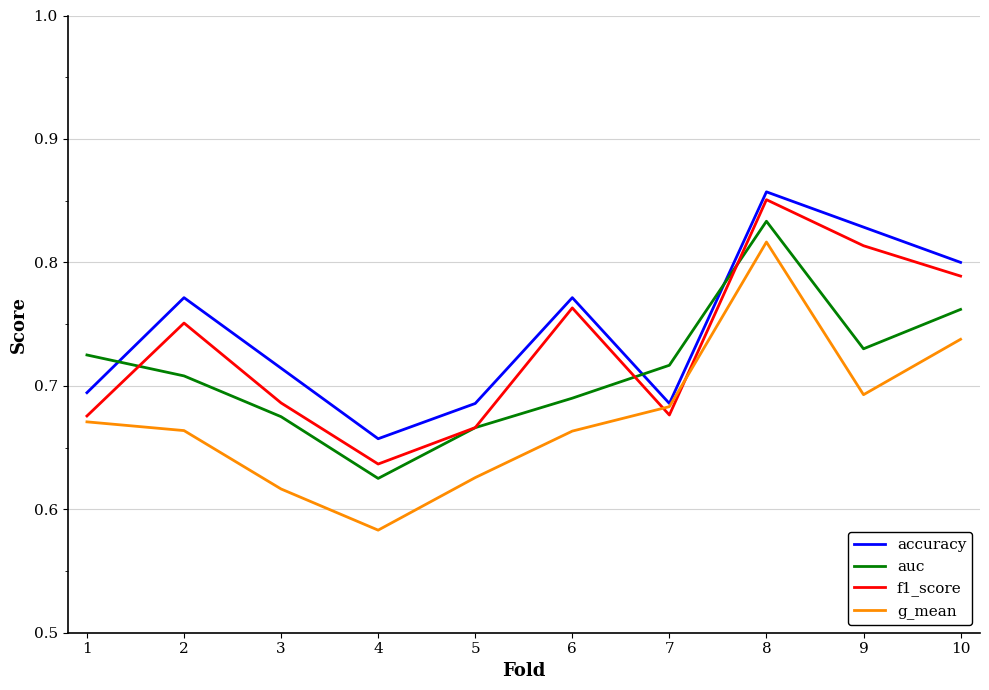

True or false: accuracy and auc cross at least once.

True